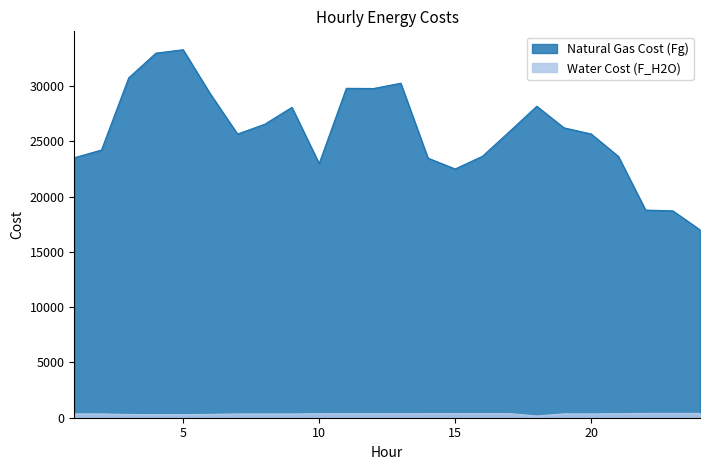

Rank the series by their average value, from lowest to highest.

Water Cost (F_H2O), Natural Gas Cost (Fg)